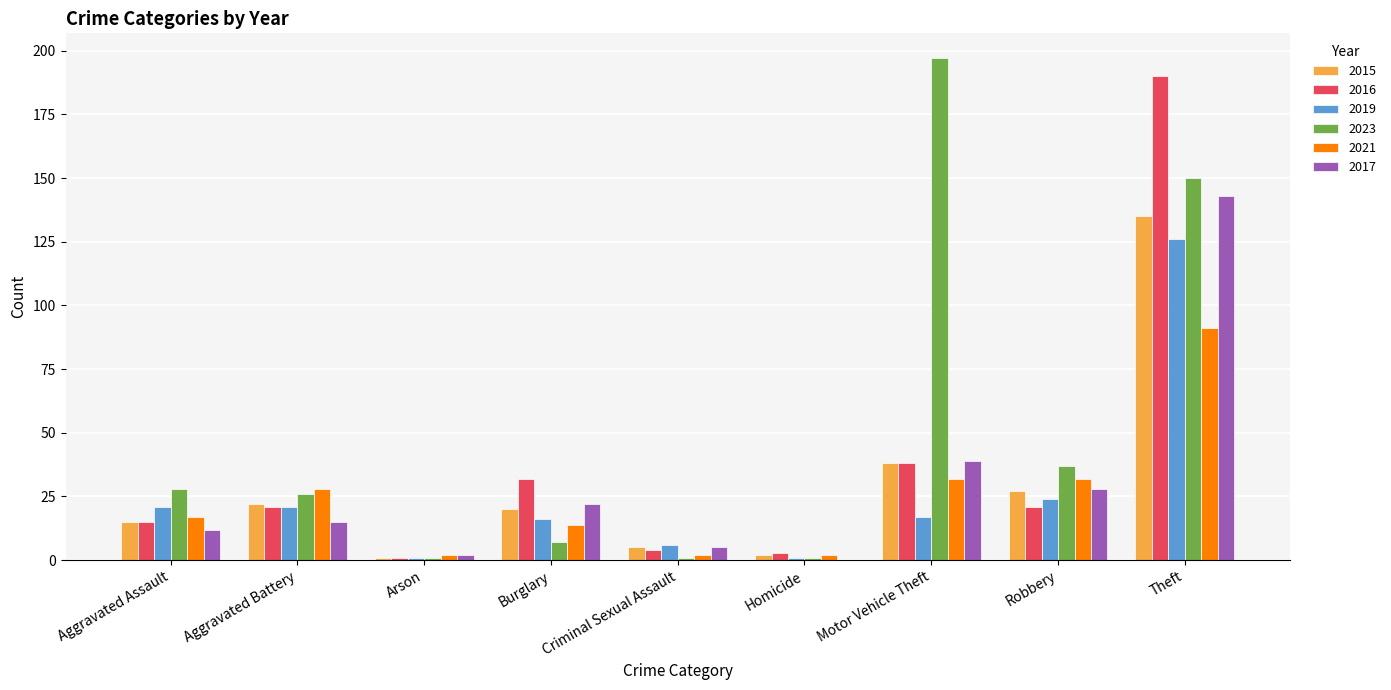

The 2015 series shows 8 at Robbery. True or false?

False